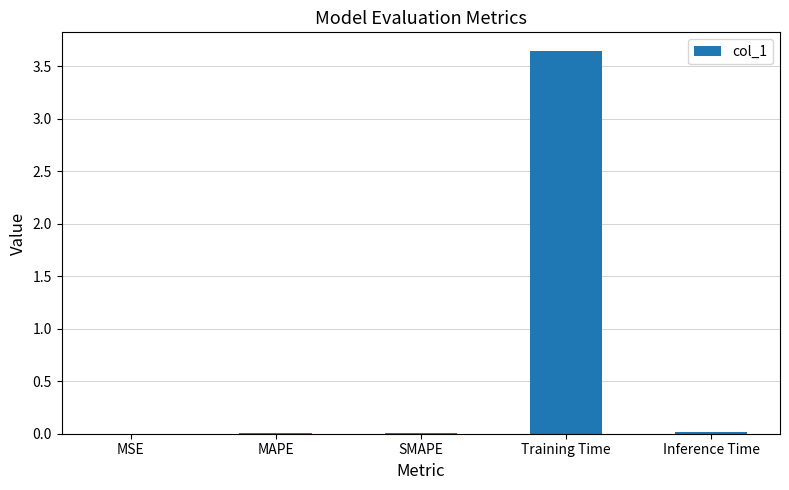

Which label corresponds to the largest value in the chart?

Training Time